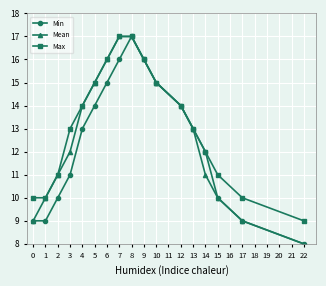

At which category is the sum across all series the highest?

8